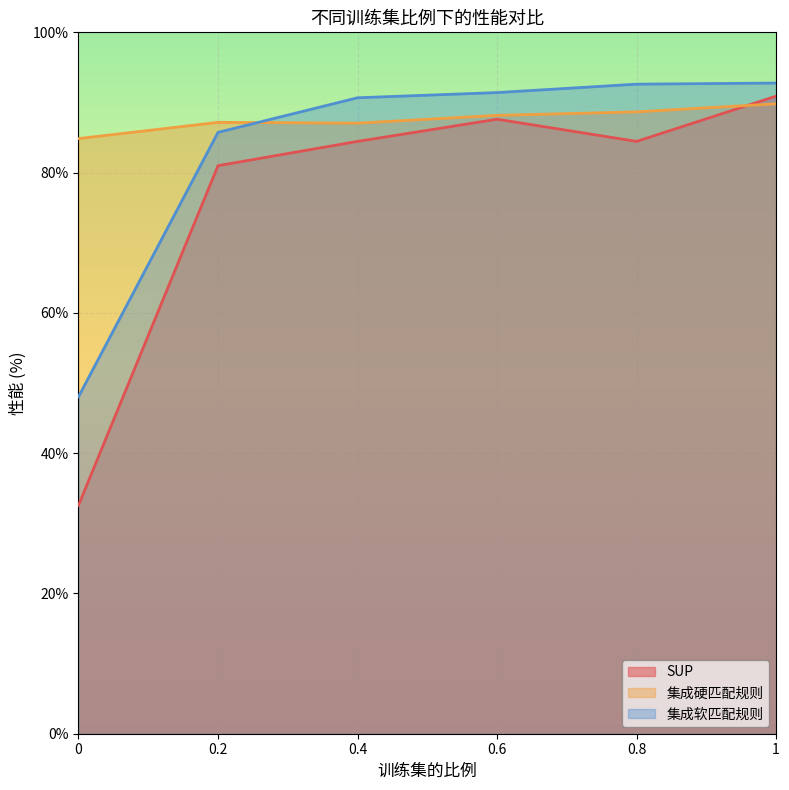

Reading left to right, transcribe all the data shown in this chart.

SUP: 32.6	81.0	84.5	87.6	84.5	90.9
集成硬匹配规则: 84.8	87.2	87.0	88.2	88.7	89.8
集成软匹配规则: 48.0	85.7	90.7	91.4	92.6	92.8